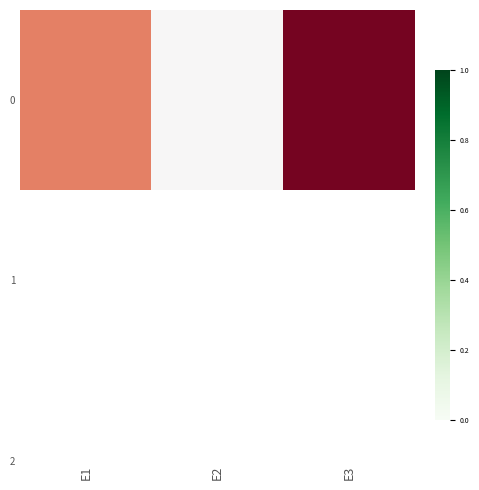

What is the change in value from E2 to E3?

+1.0